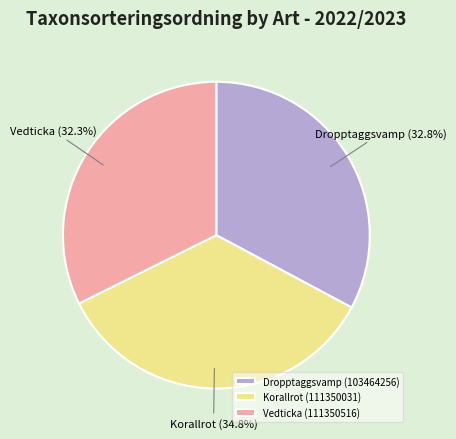

Is it true that Korallrot (111350031) is 46% of the pie?

False